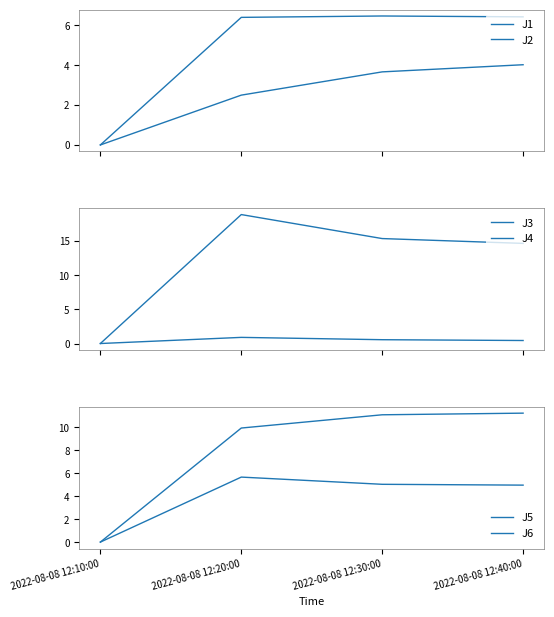

Reading left to right, what are all the values shown in this chart?

J1: 2022-08-08 12:10:00=0.0	2022-08-08 12:20:00=6.4	2022-08-08 12:30:00=6.5	2022-08-08 12:40:00=6.4
J2: 2022-08-08 12:10:00=0.0	2022-08-08 12:20:00=2.5	2022-08-08 12:30:00=3.7	2022-08-08 12:40:00=4.0
J3: 2022-08-08 12:10:00=0.0	2022-08-08 12:20:00=0.9	2022-08-08 12:30:00=0.6	2022-08-08 12:40:00=0.4
J4: 2022-08-08 12:10:00=0.0	2022-08-08 12:20:00=18.9	2022-08-08 12:30:00=15.4	2022-08-08 12:40:00=14.7
J5: 2022-08-08 12:10:00=0.0	2022-08-08 12:20:00=10.0	2022-08-08 12:30:00=11.1	2022-08-08 12:40:00=11.2
J6: 2022-08-08 12:10:00=0.0	2022-08-08 12:20:00=5.7	2022-08-08 12:30:00=5.0	2022-08-08 12:40:00=5.0